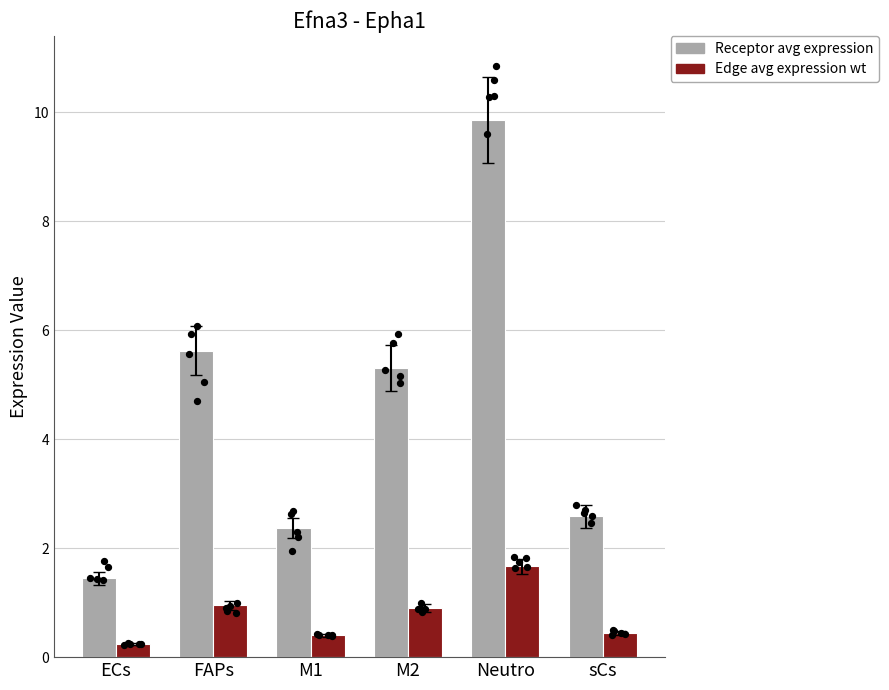

At which category is the sum across all series the highest?

Neutro